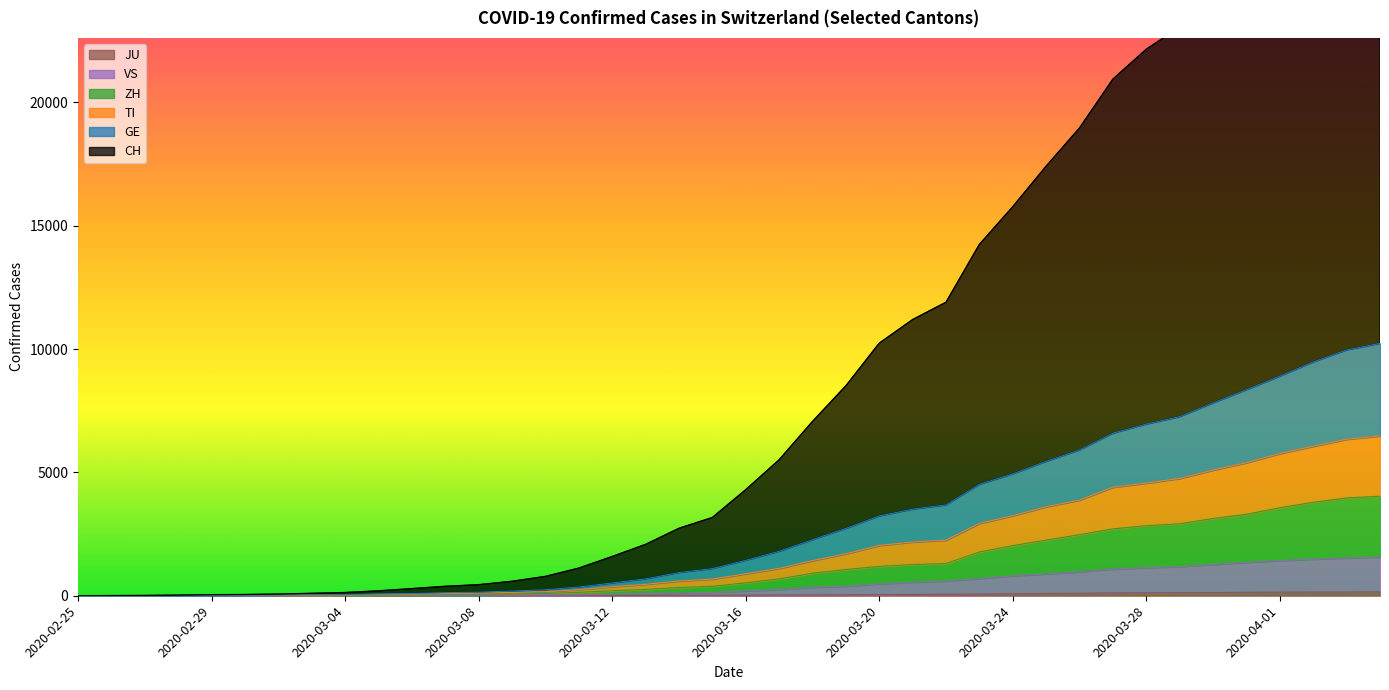

The VS series shows 4 at 2020-03-02. True or false?

True